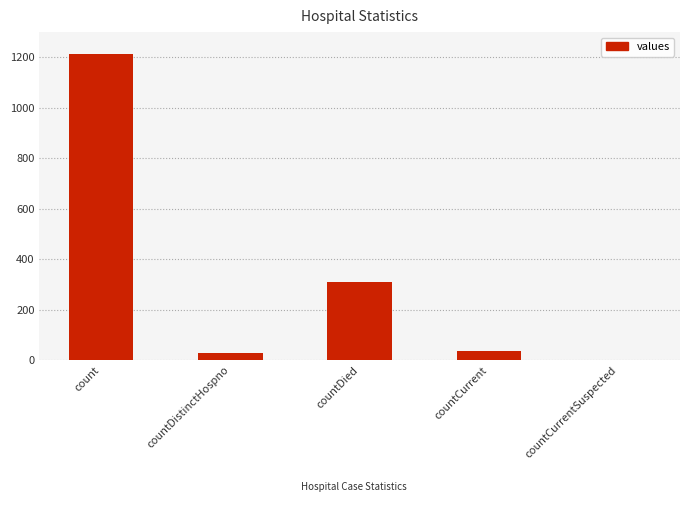

Reading left to right, what are all the values shown in this chart?

count=1213	countDistinctHospno=27	countDied=310	countCurrent=37	countCurrentSuspected=0